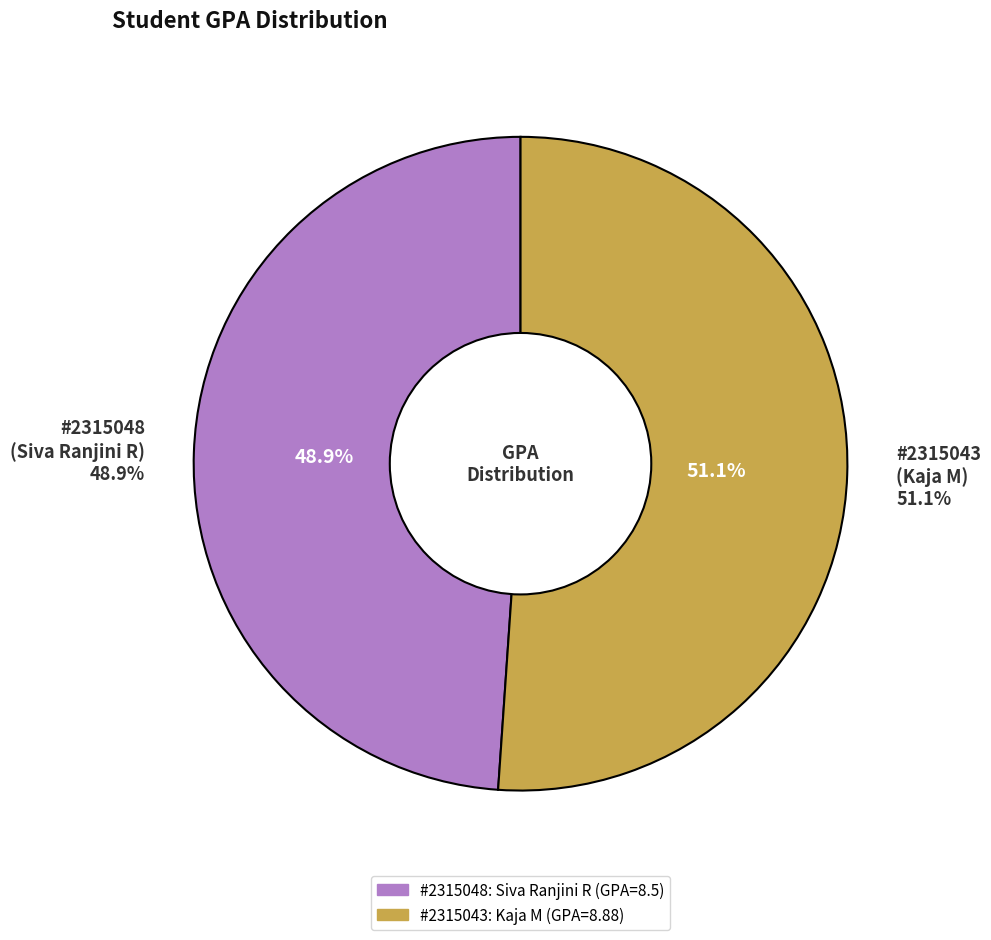

Which has a higher value, 2315048 or 2315043?

2315043